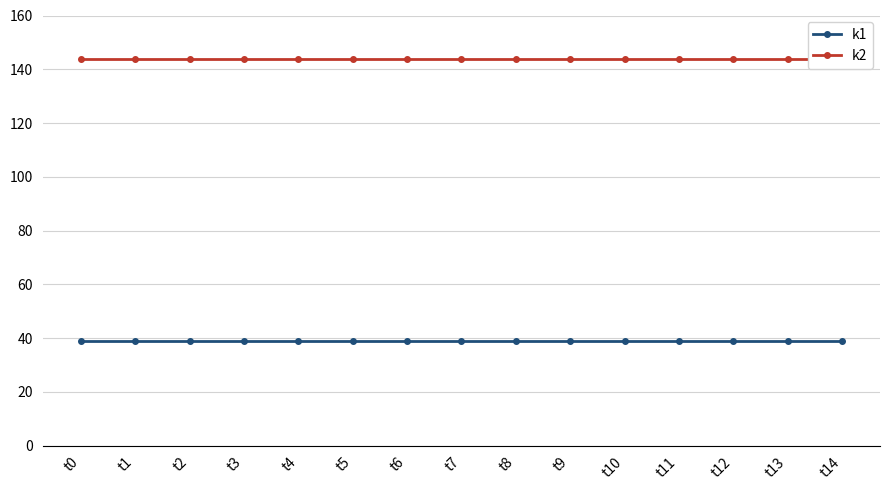

Between t6 and t4, which is larger?

t6